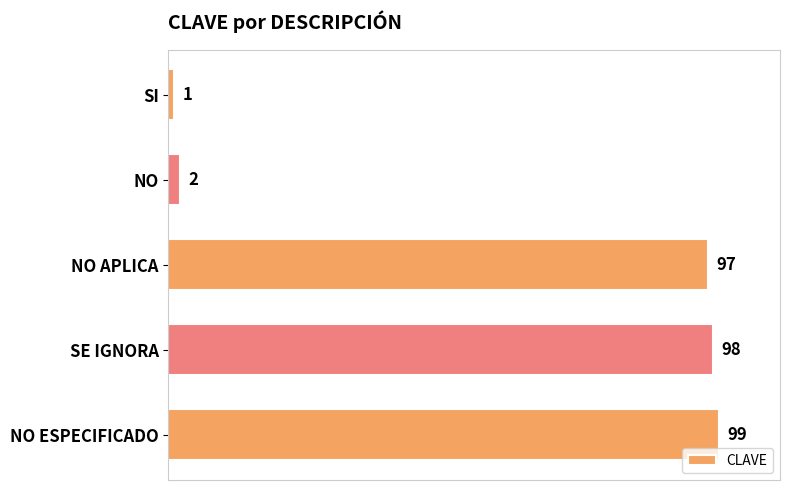

Reading top to bottom, transcribe all the data shown in this chart.

1	2	97	98	99